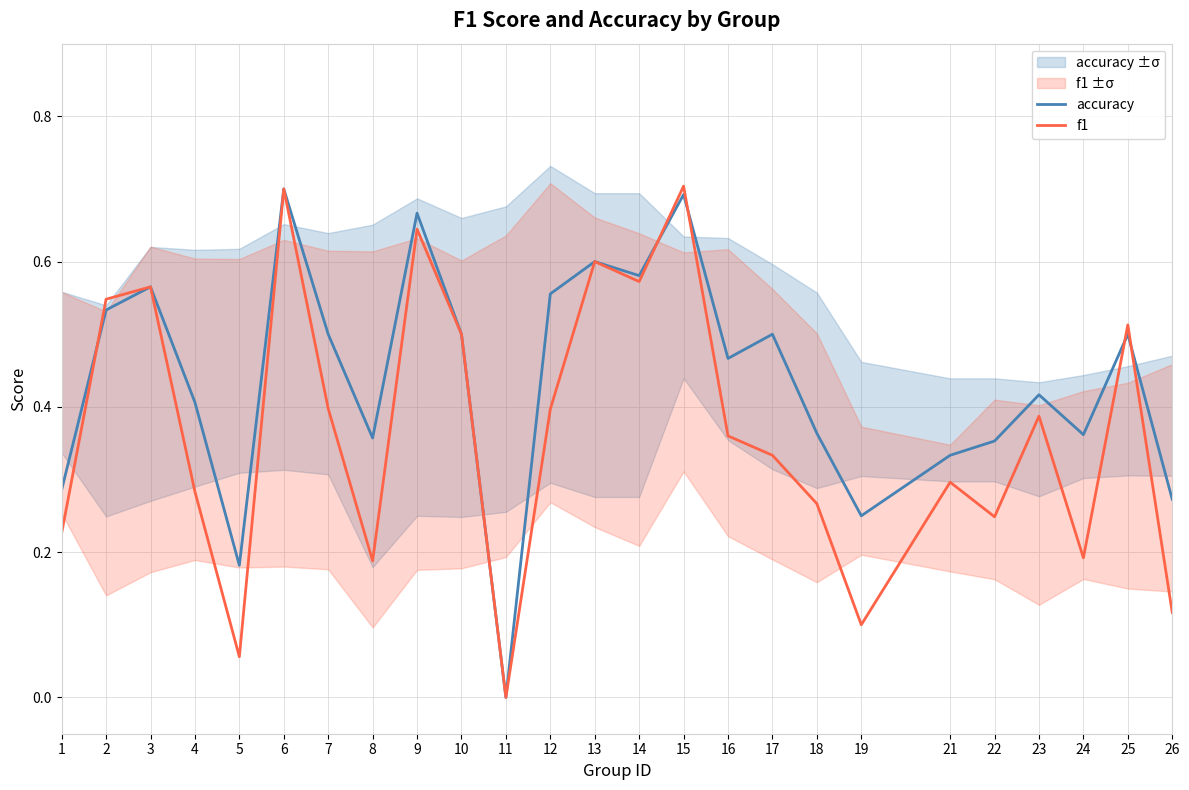

Rank the categories by f1 value from lowest to highest.

11, 5, 19, 26, 8, 24, 1, 22, 18, 4, 21, 17, 16, 23, 12, 7, 10, 25, 2, 3, 14, 13, 9, 6, 15